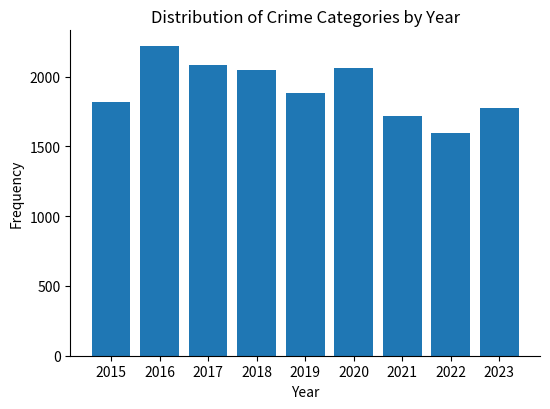

Approximately how many times larger is the value at 2020 compared to 2015?

1.1